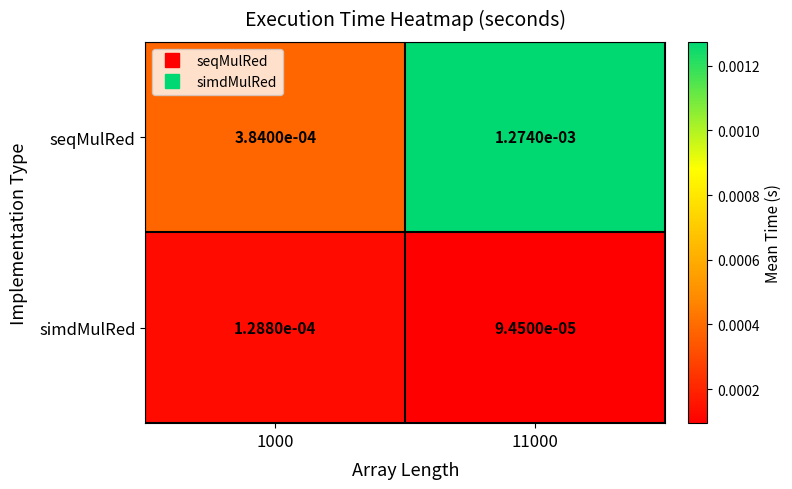

Which series has the largest range (max minus min)?

seqMulRed